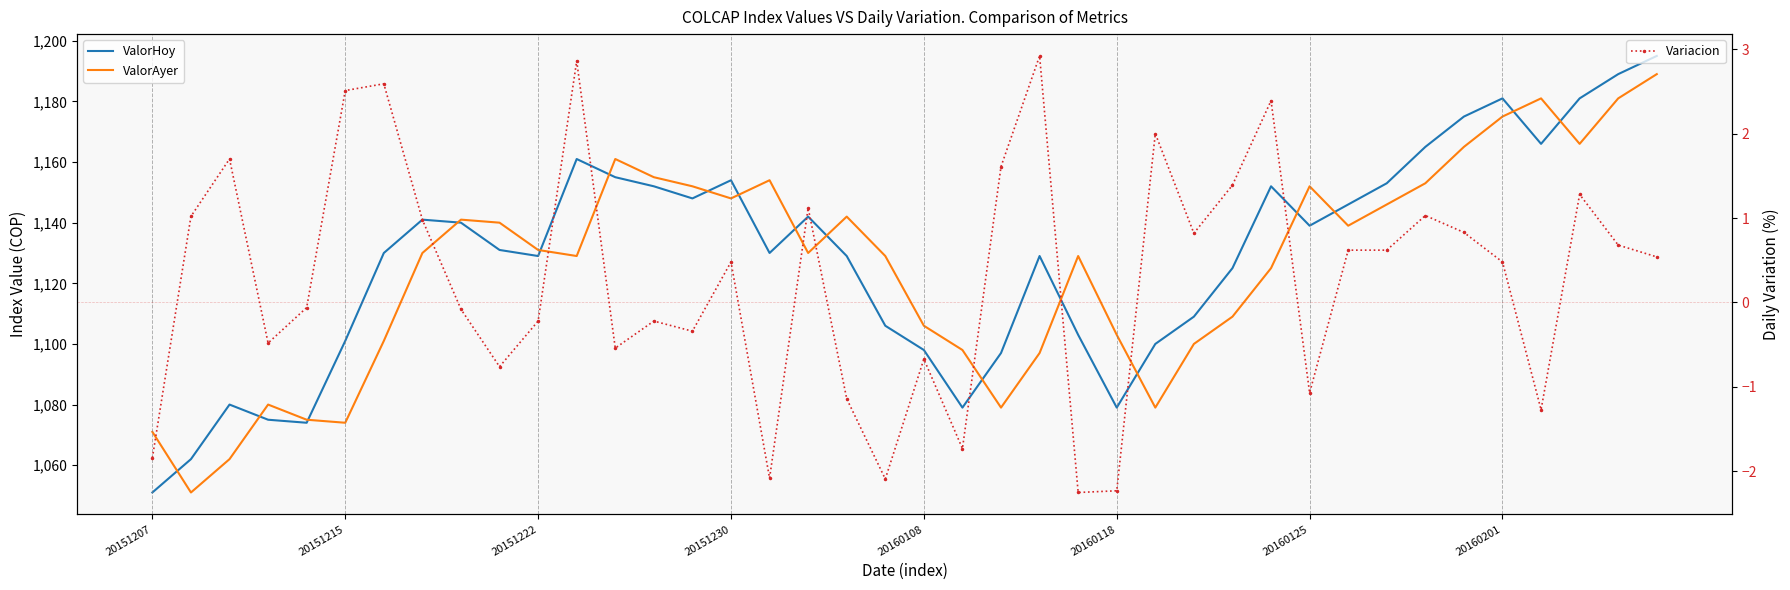

What is the maximum value for ValorAyer?

1189.0